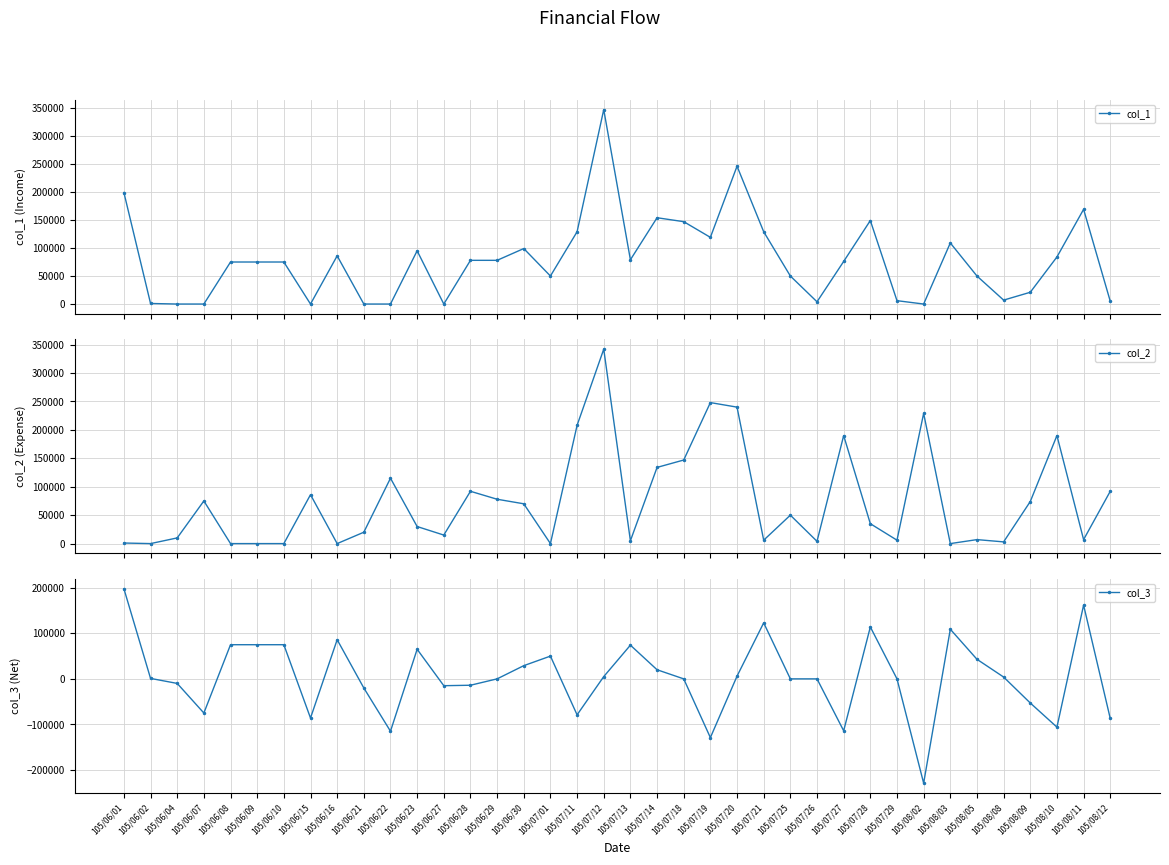

How many values in col_3 are above zero?

19